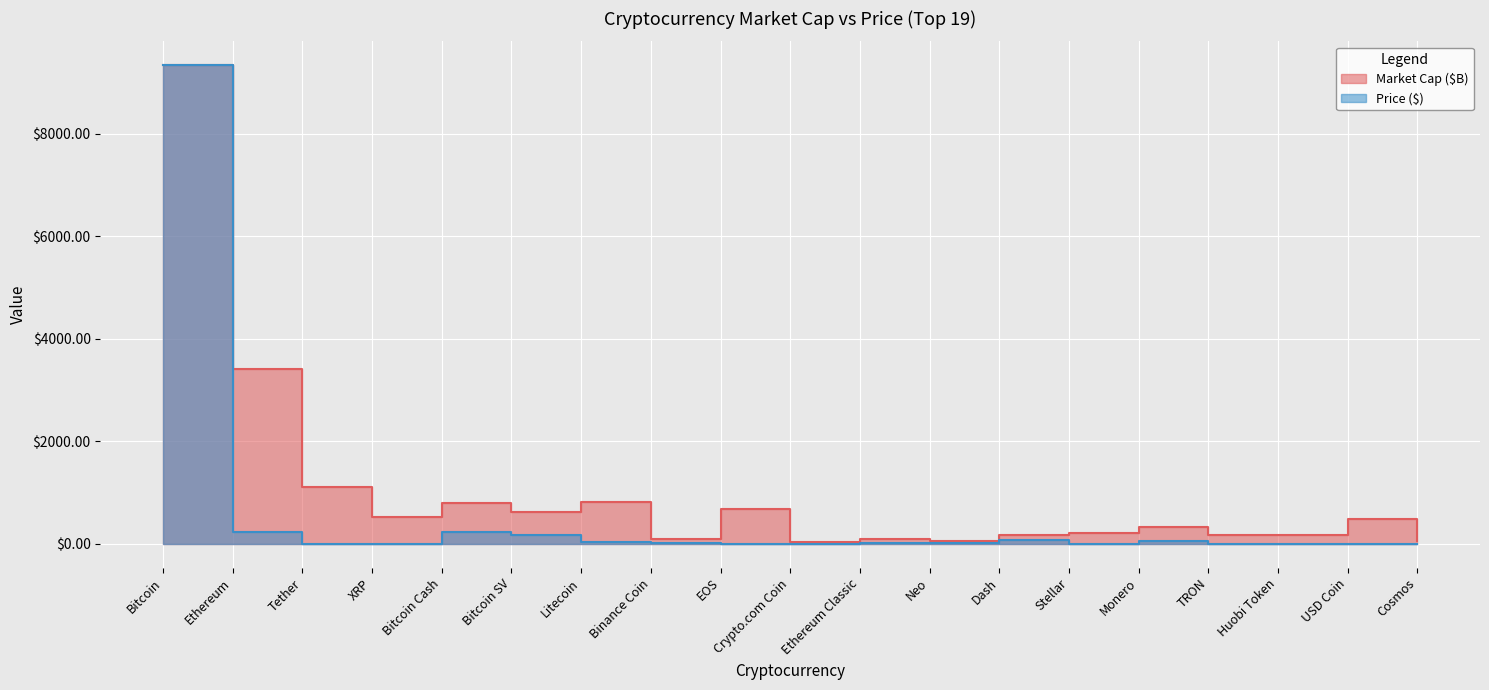

What is the sum of the Market Cap ($B) values at Crypto.com Coin and Litecoin?

847.1